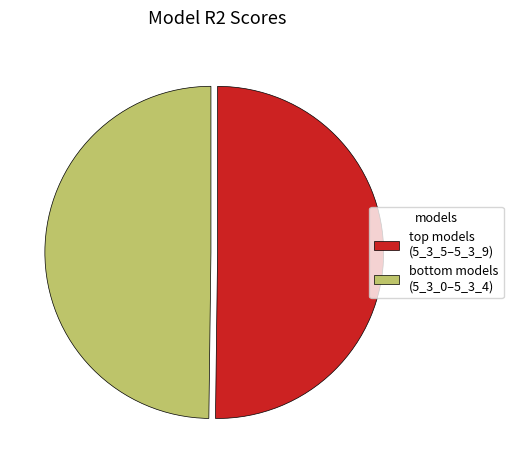

How many segments does this pie chart have?

2